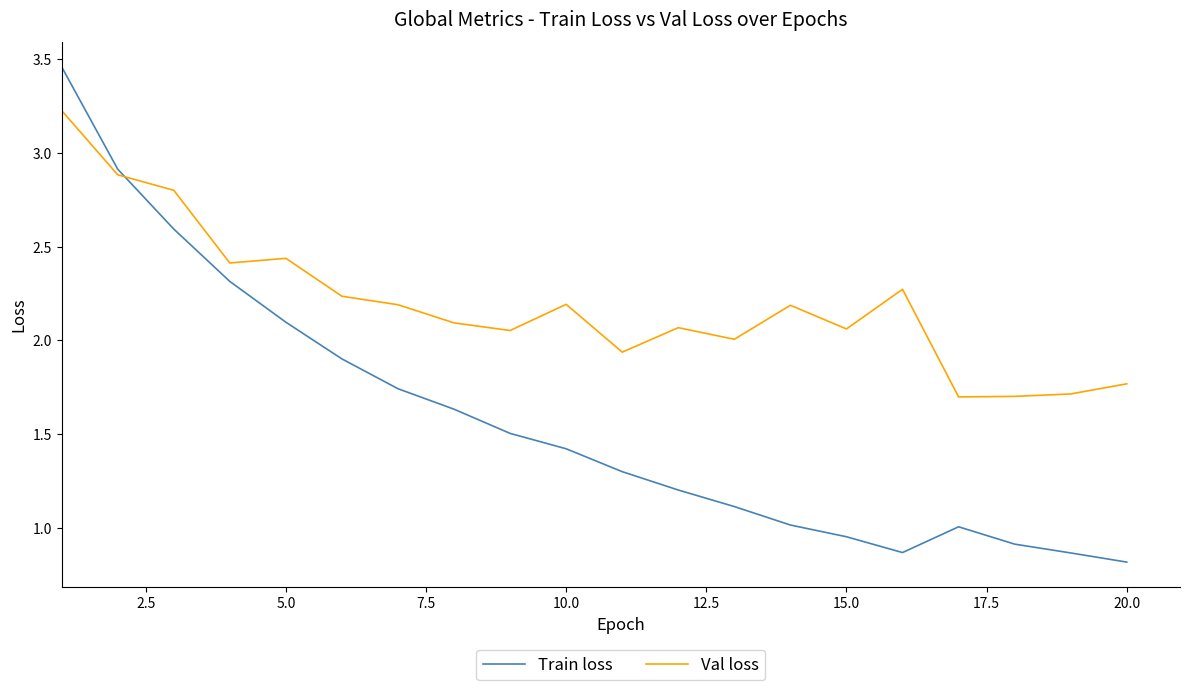

How many series are shown in this chart?

2